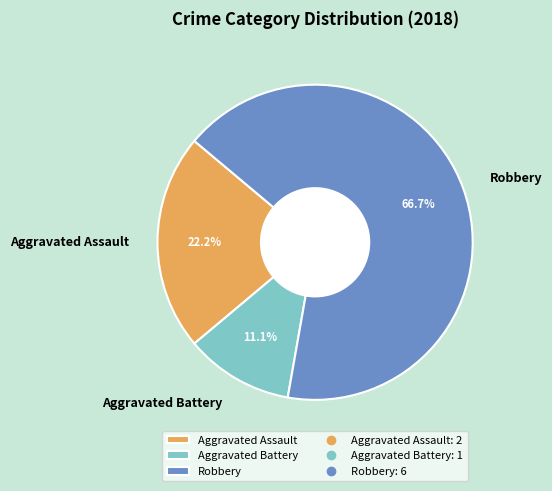

How much of the chart is everything except Aggravated Battery?

88.9%